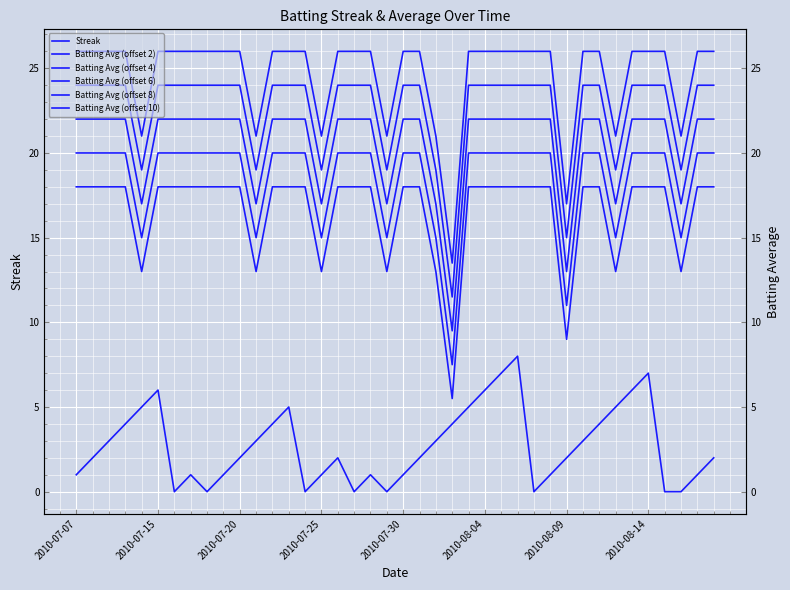

Count the number of categories in the chart.

40